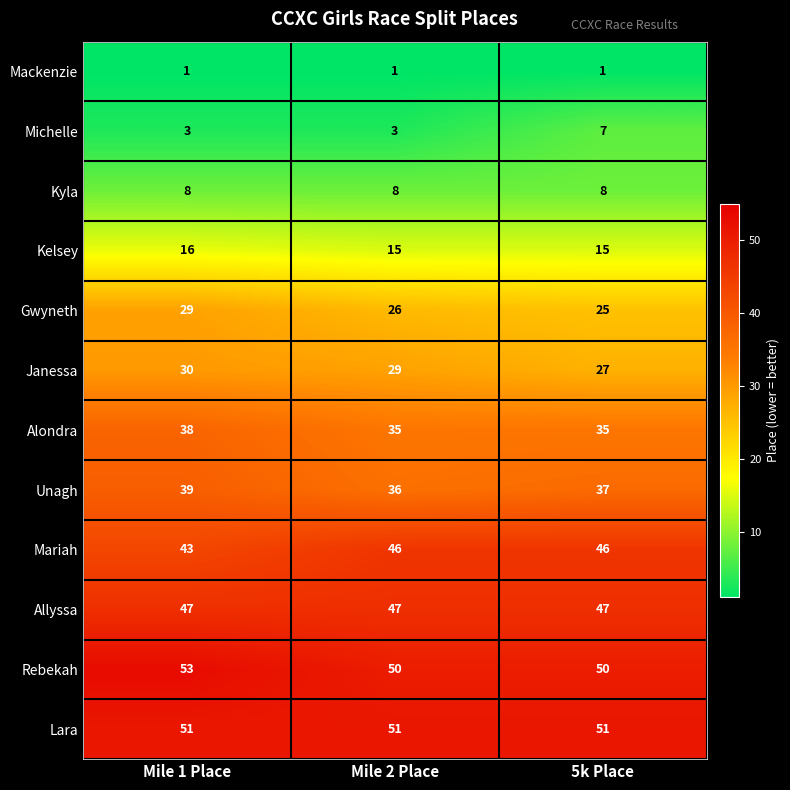

At which category is the sum across all series the highest?

Mile 1 Place